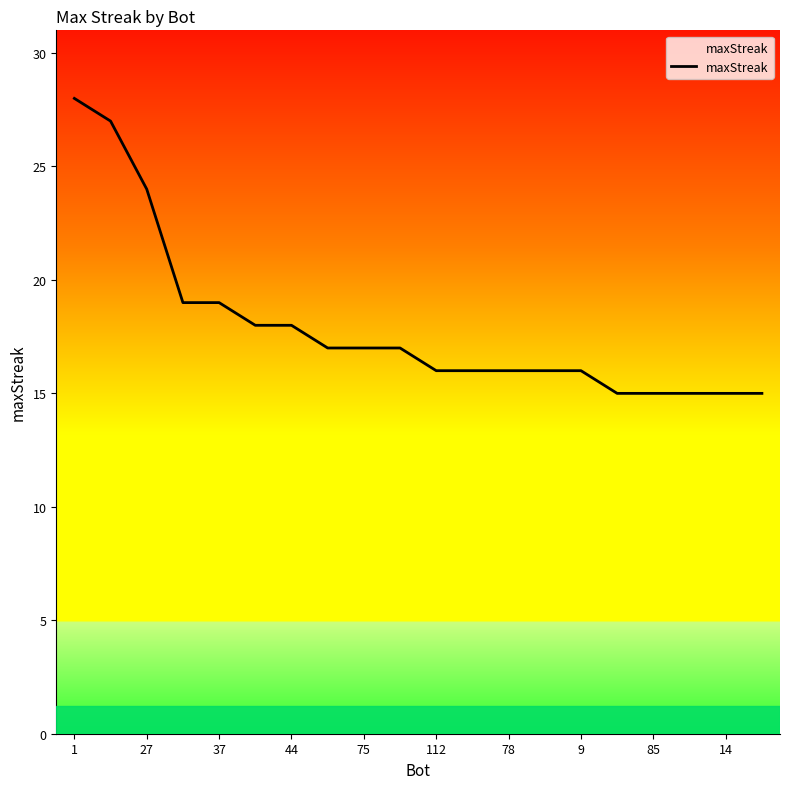

What is the difference between the maximum and minimum values?

13